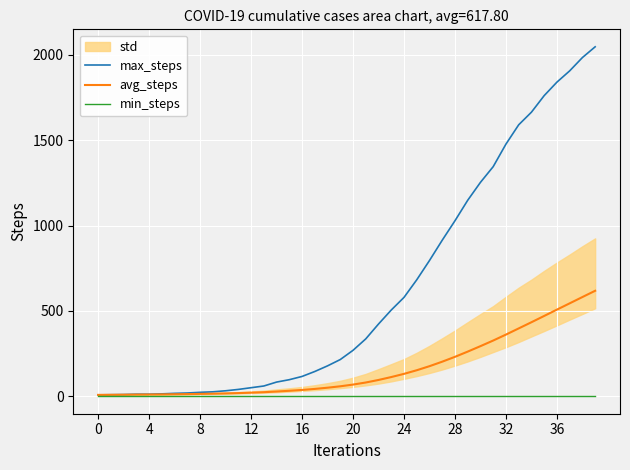

True or false: min_steps has a value of 0.0 at 0.

True